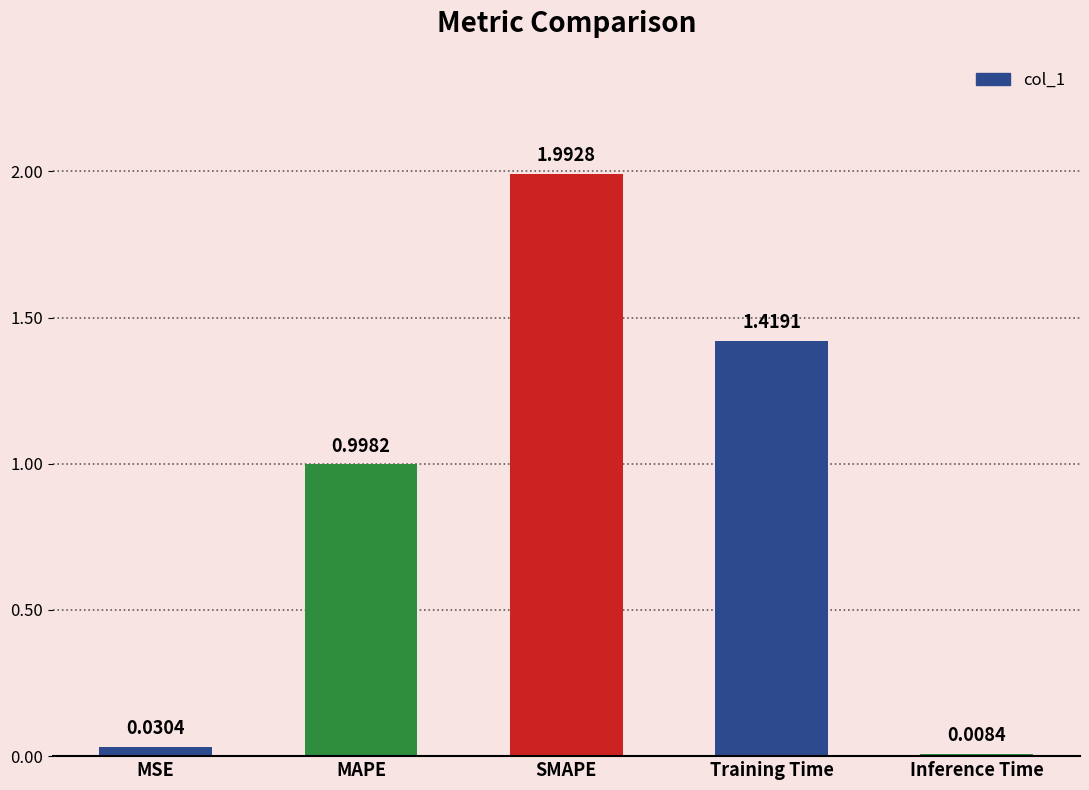

Does the chart contain any negative values?

No